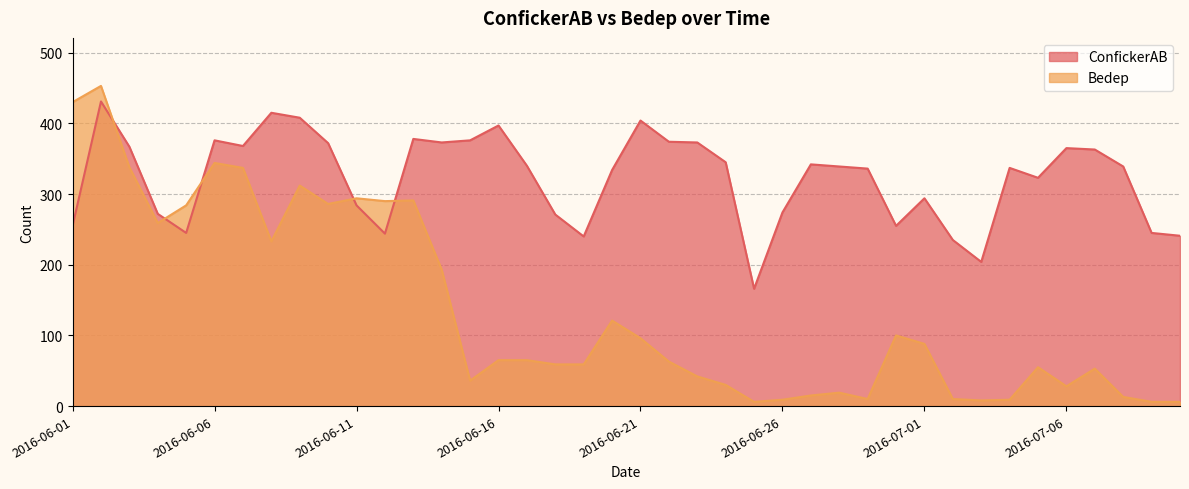

Read the Bedep value at 2016-07-01, to the nearest 10.

90